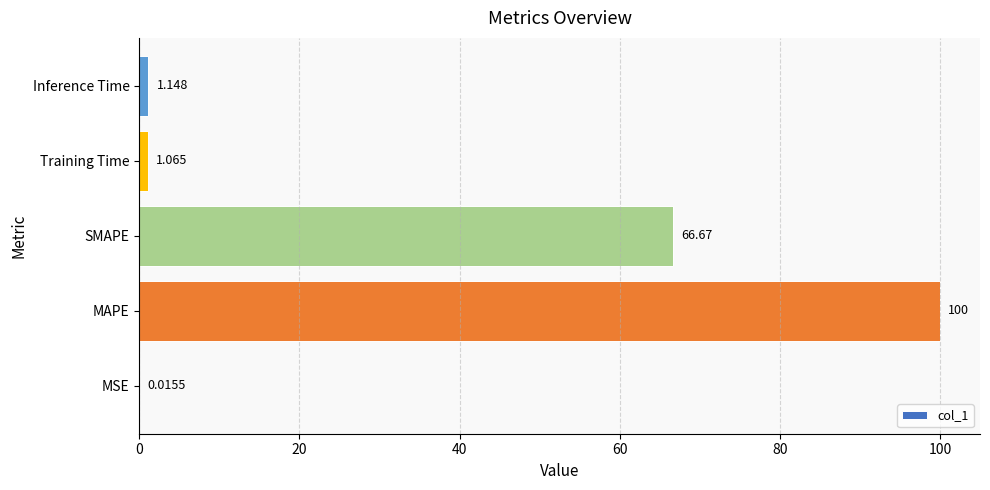

At which label is the value closest to 50?

SMAPE